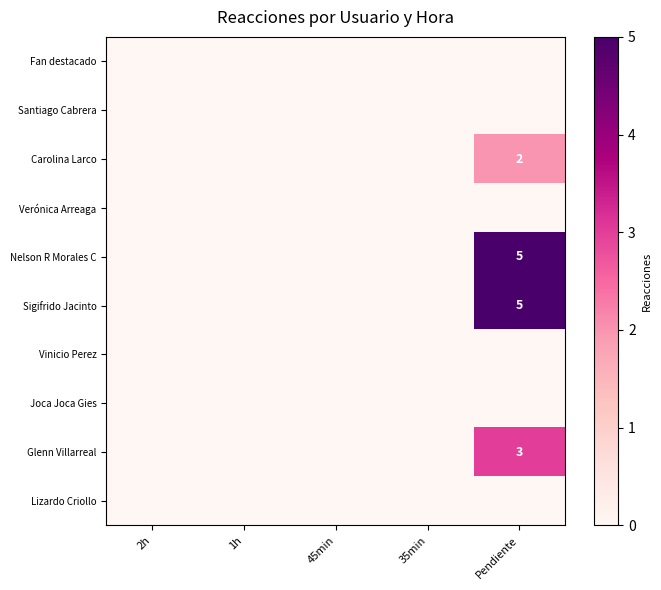

The Lizardo Criollo series shows 0 at 2h. True or false?

True